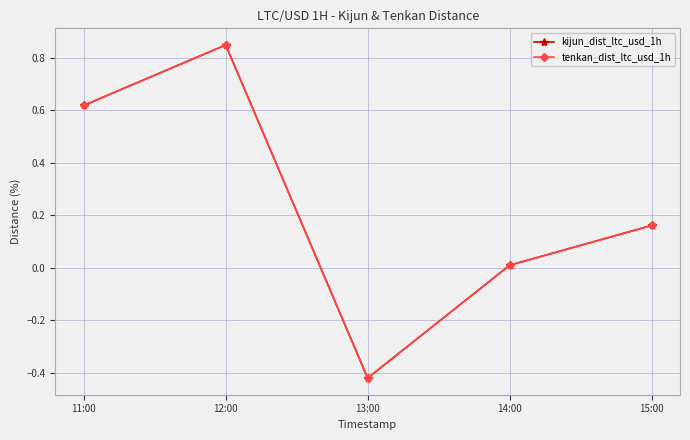

Reading left to right, extract all data points from this chart.

kijun_dist_ltc_usd_1h: 0.6	0.8	-0.4	0.0	0.2
tenkan_dist_ltc_usd_1h: 0.6	0.8	-0.4	0.0	0.2